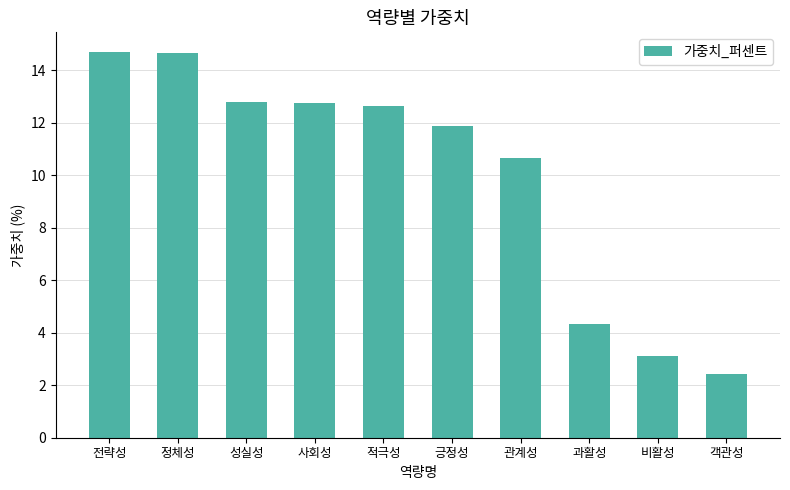

Is it true that the value at 정체성 is 14.6?

True